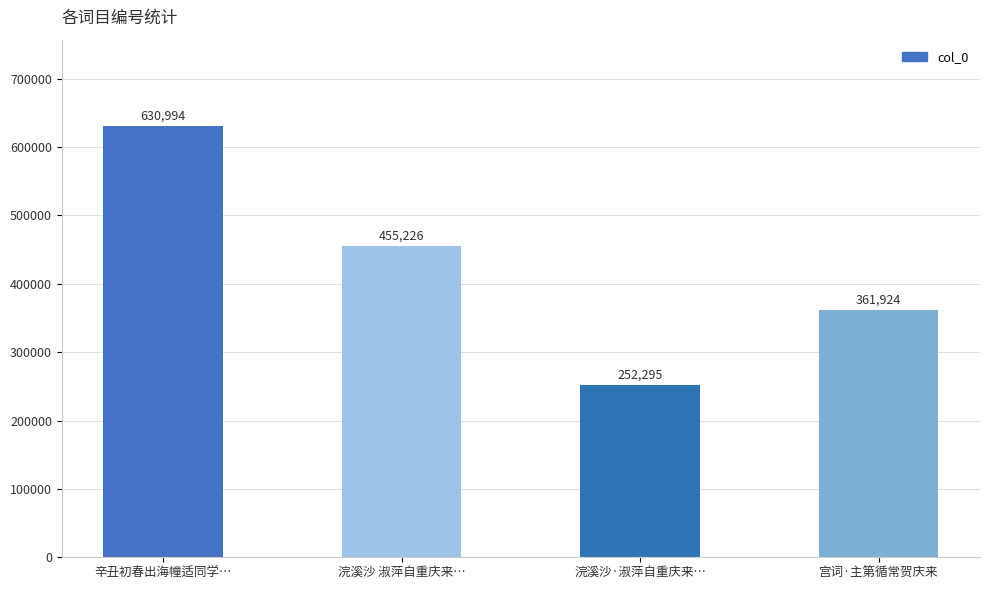

What is the average value?

425110